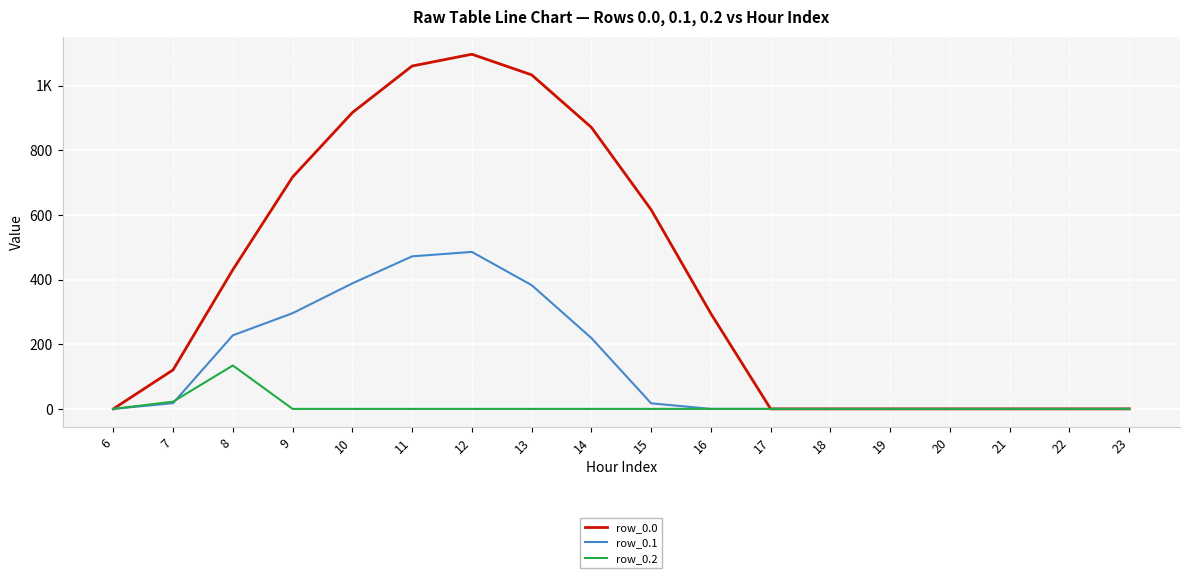

Between 15 and 11, which is larger?

11